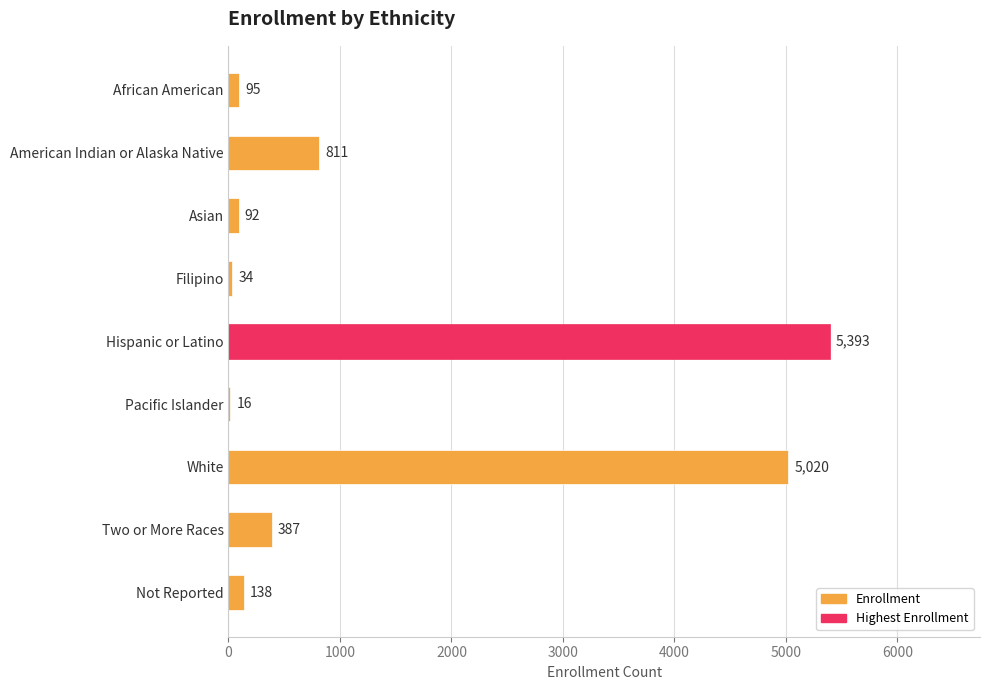

What is the greatest value displayed?

5393